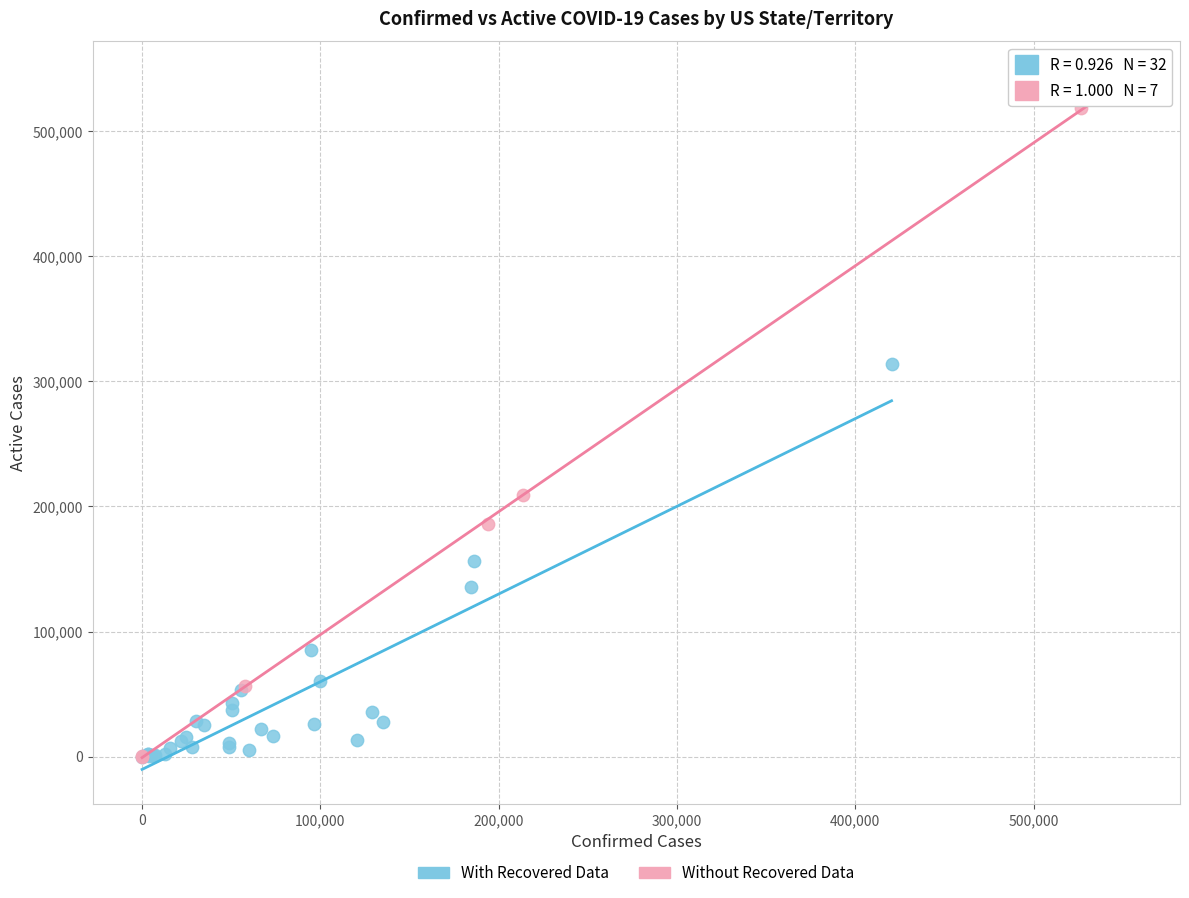

Which series has the widest spread of Y values?

Without Recovered Data